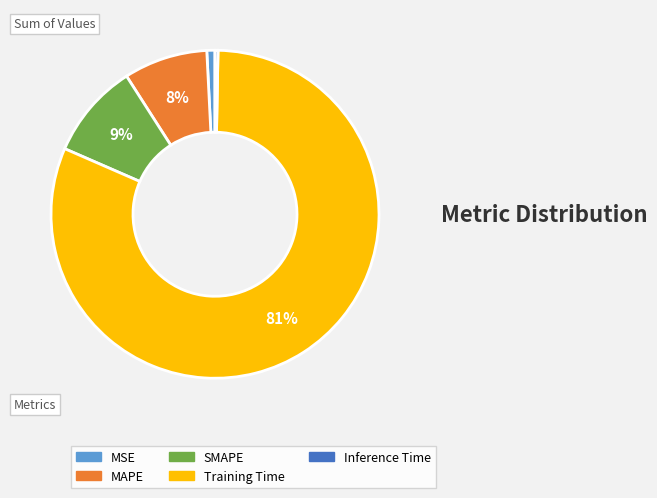

Is there any slice that represents more than half of the pie?

Yes